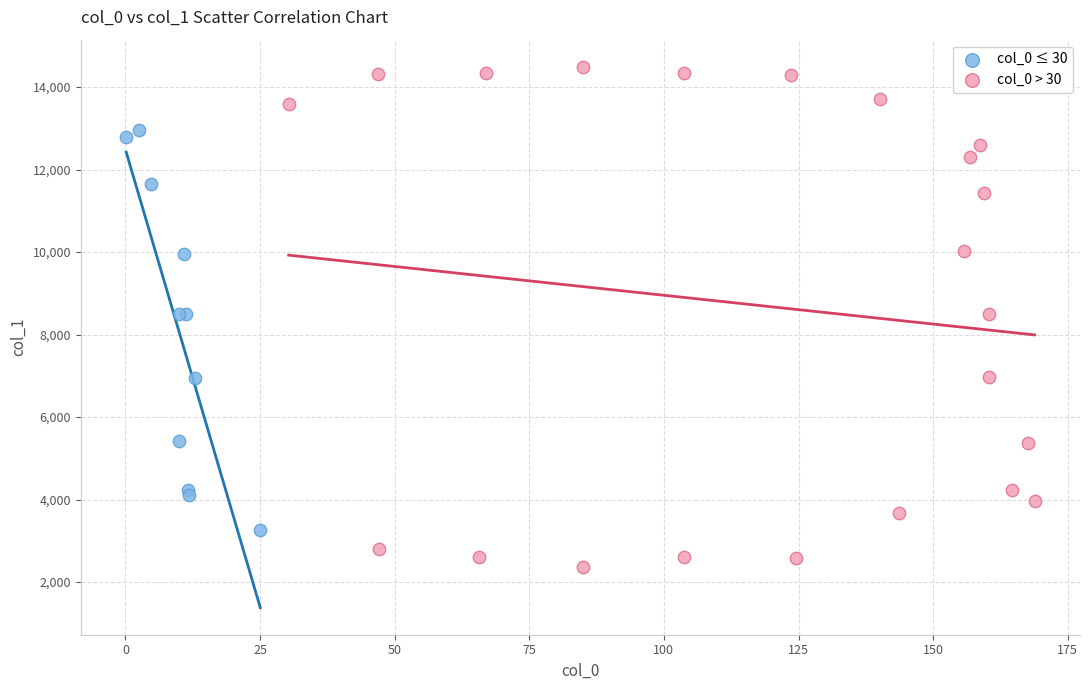

Which series reaches the minimum Y coordinate?

col_0 > 30